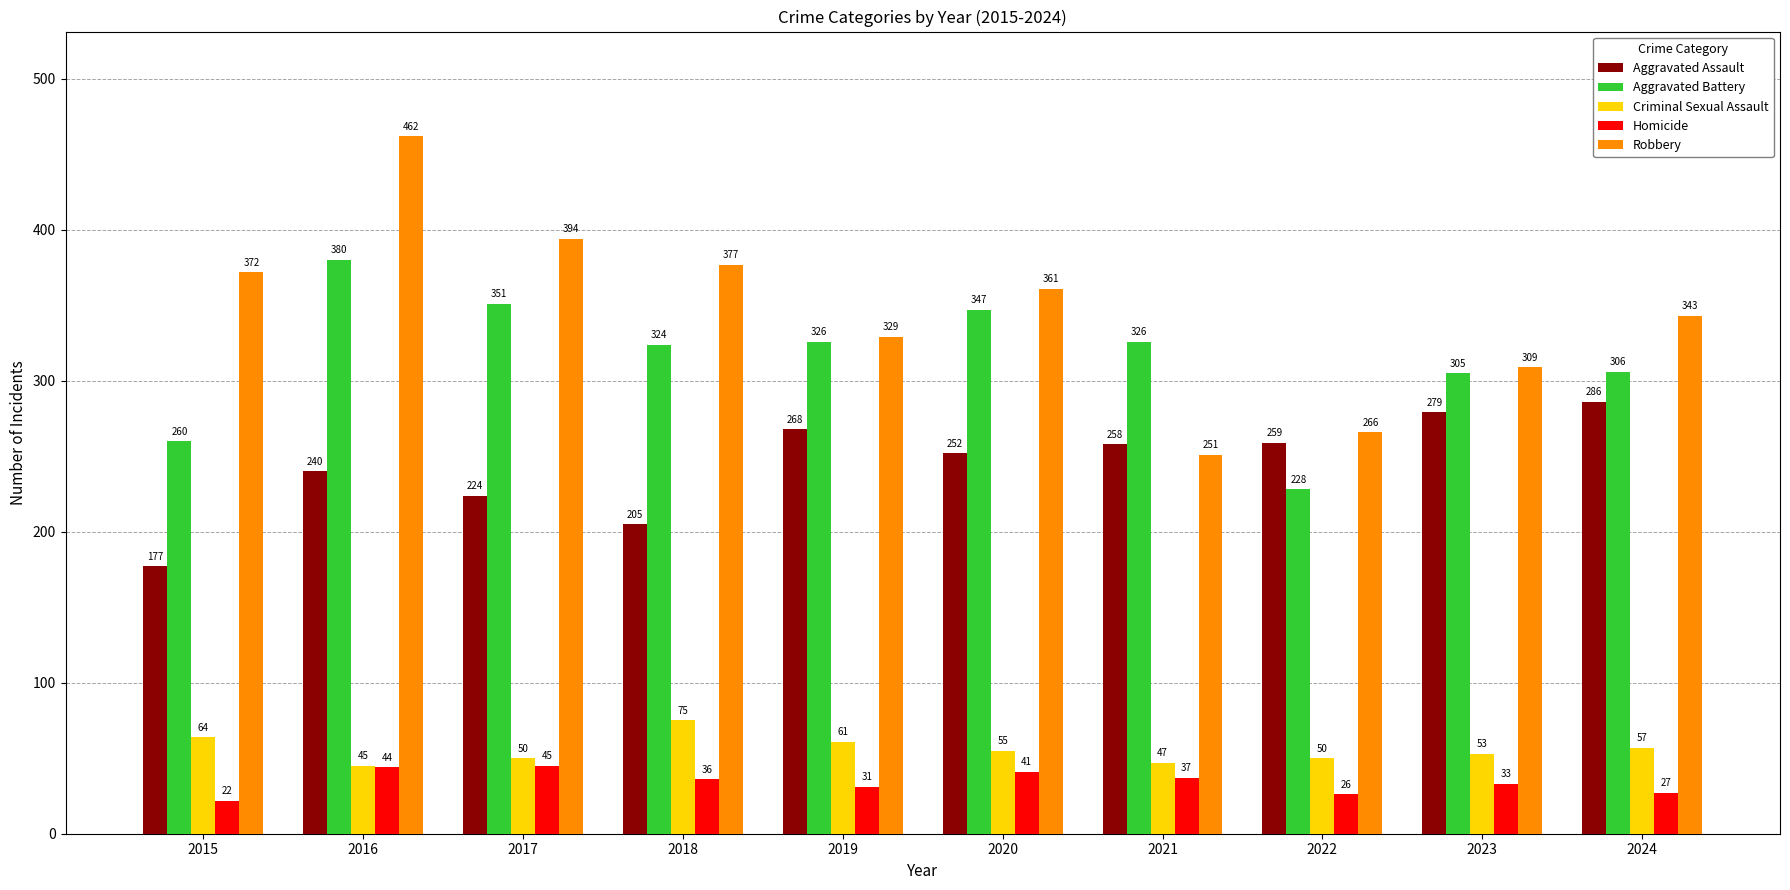

What is the difference between the highest and lowest values at 2017?

349